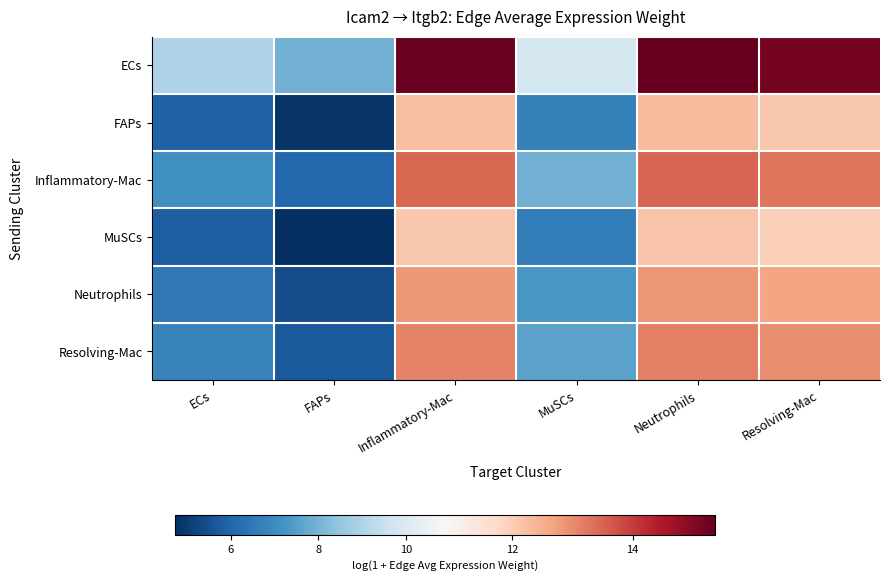

List the series in order of their peak value, highest first.

ECs, Inflammatory-Mac, Resolving-Mac, Neutrophils, FAPs, MuSCs